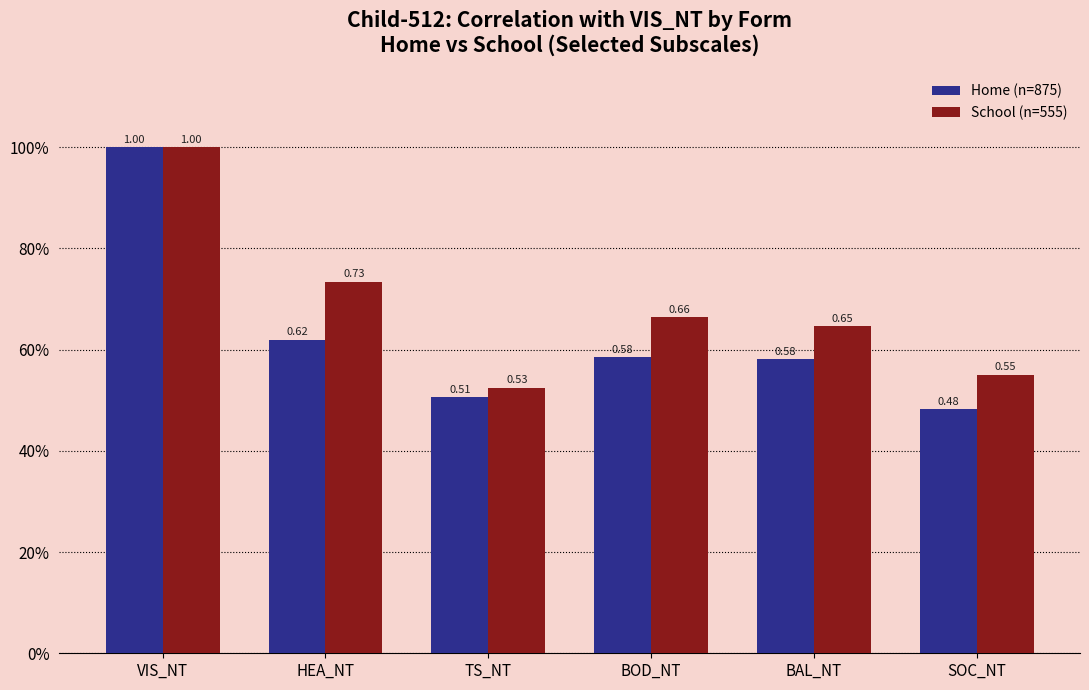

Count the Home (n=875) values in the range 0 to 1.

6